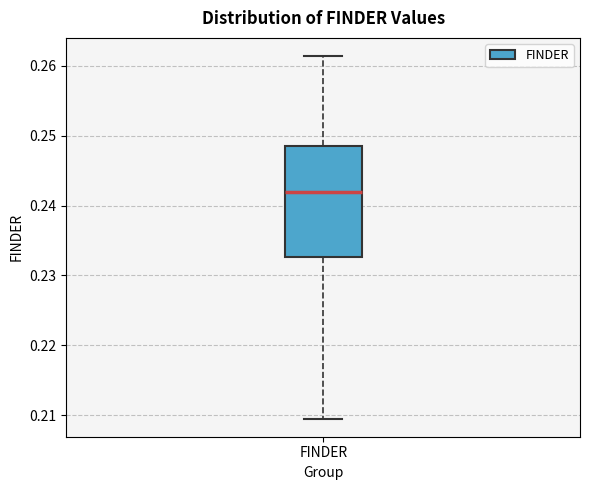

Transcribe this box plot: give where the median line is, the range the box spans, and where the two whiskers end, as read against the y-axis. The values are not printed on the chart, so give them approximately, as read against the axis.

median 0.242, box 0.233 to 0.249, whiskers 0.210 to 0.261